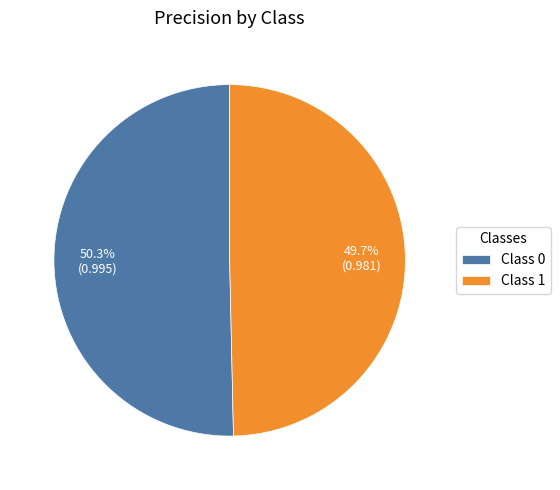

Rank the categories by value from lowest to highest.

Class 1, Class 0